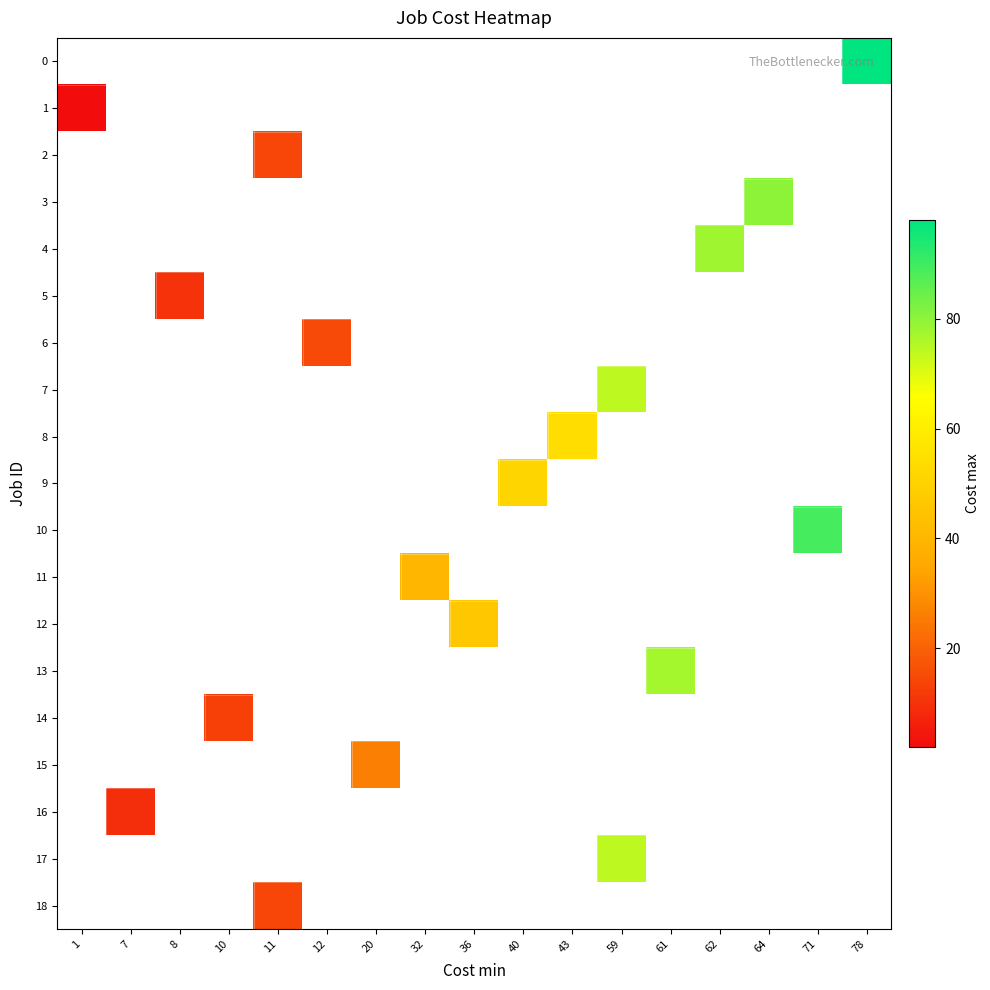

List the labels in order of 6 value, smallest first.

1, 7, 8, 10, 11, 12, 20, 32, 36, 40, 43, 59, 61, 62, 64, 71, 78